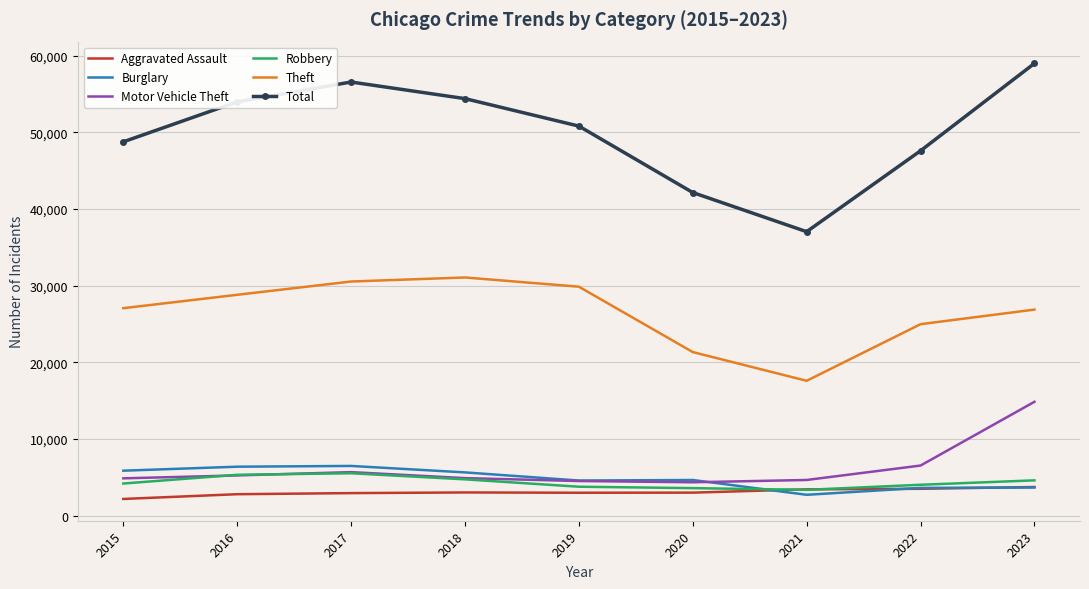

What is the maximum value shown in the chart?

59007